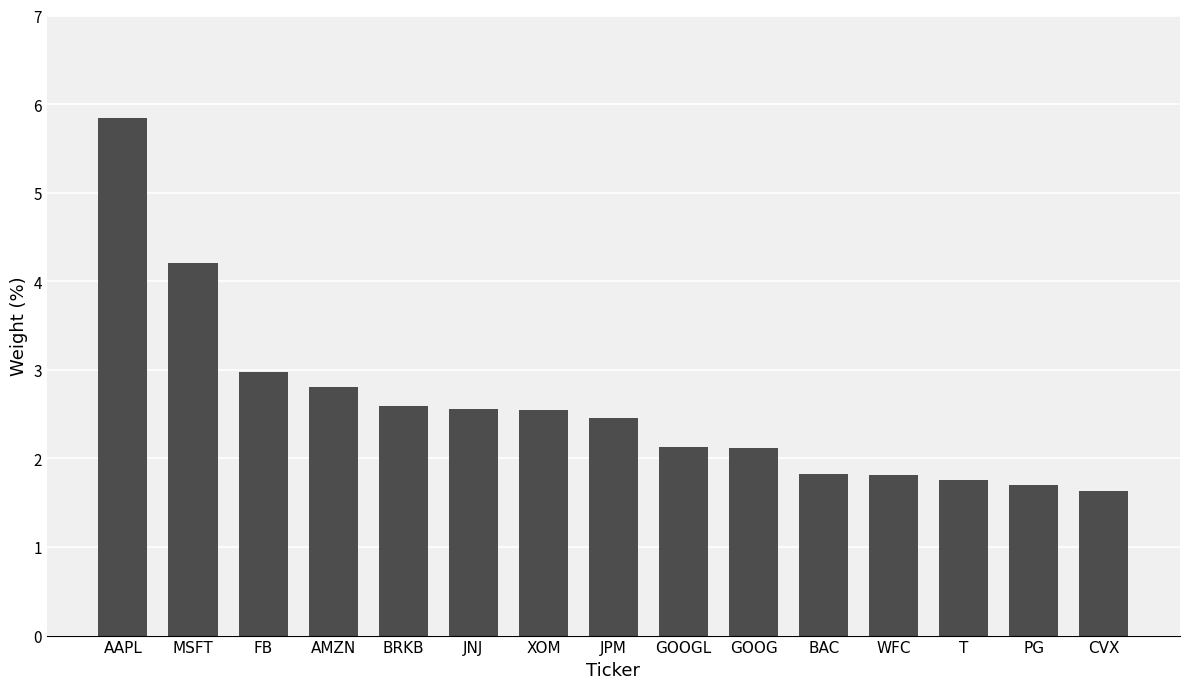

Which category has the highest value across all series?

AAPL